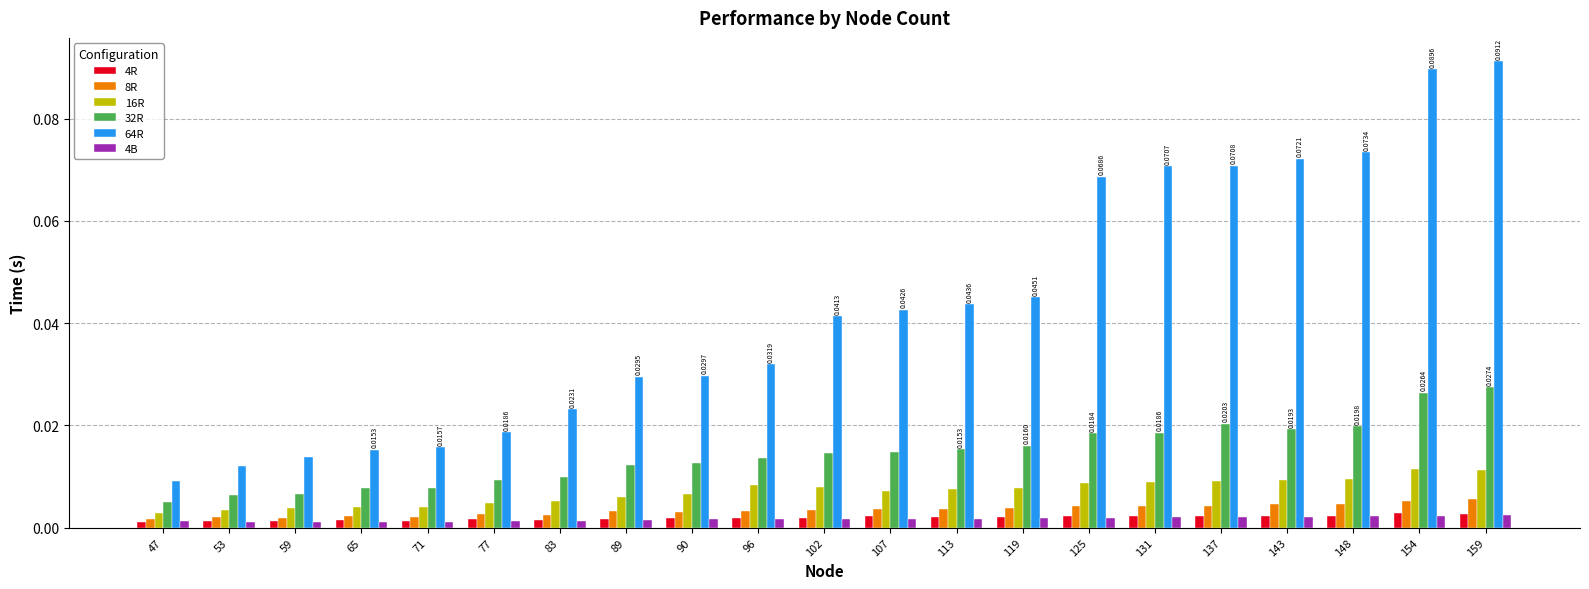

Which category has the highest value across all series?

159